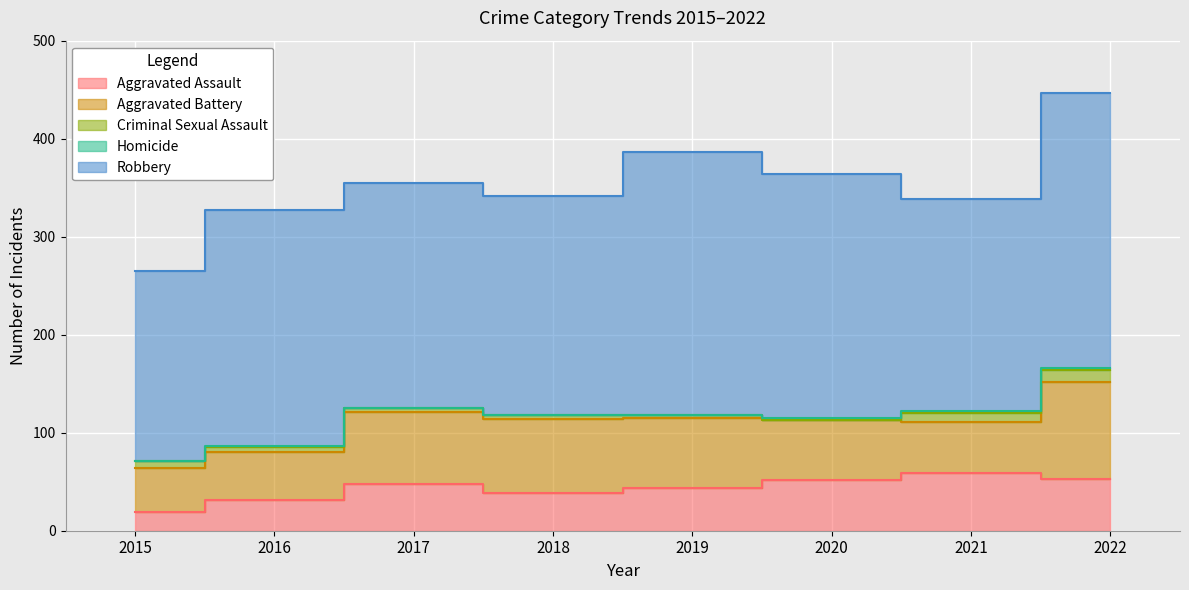

What are all the series names shown in the legend?

Aggravated Assault, Aggravated Battery, Criminal Sexual Assault, Homicide, Robbery